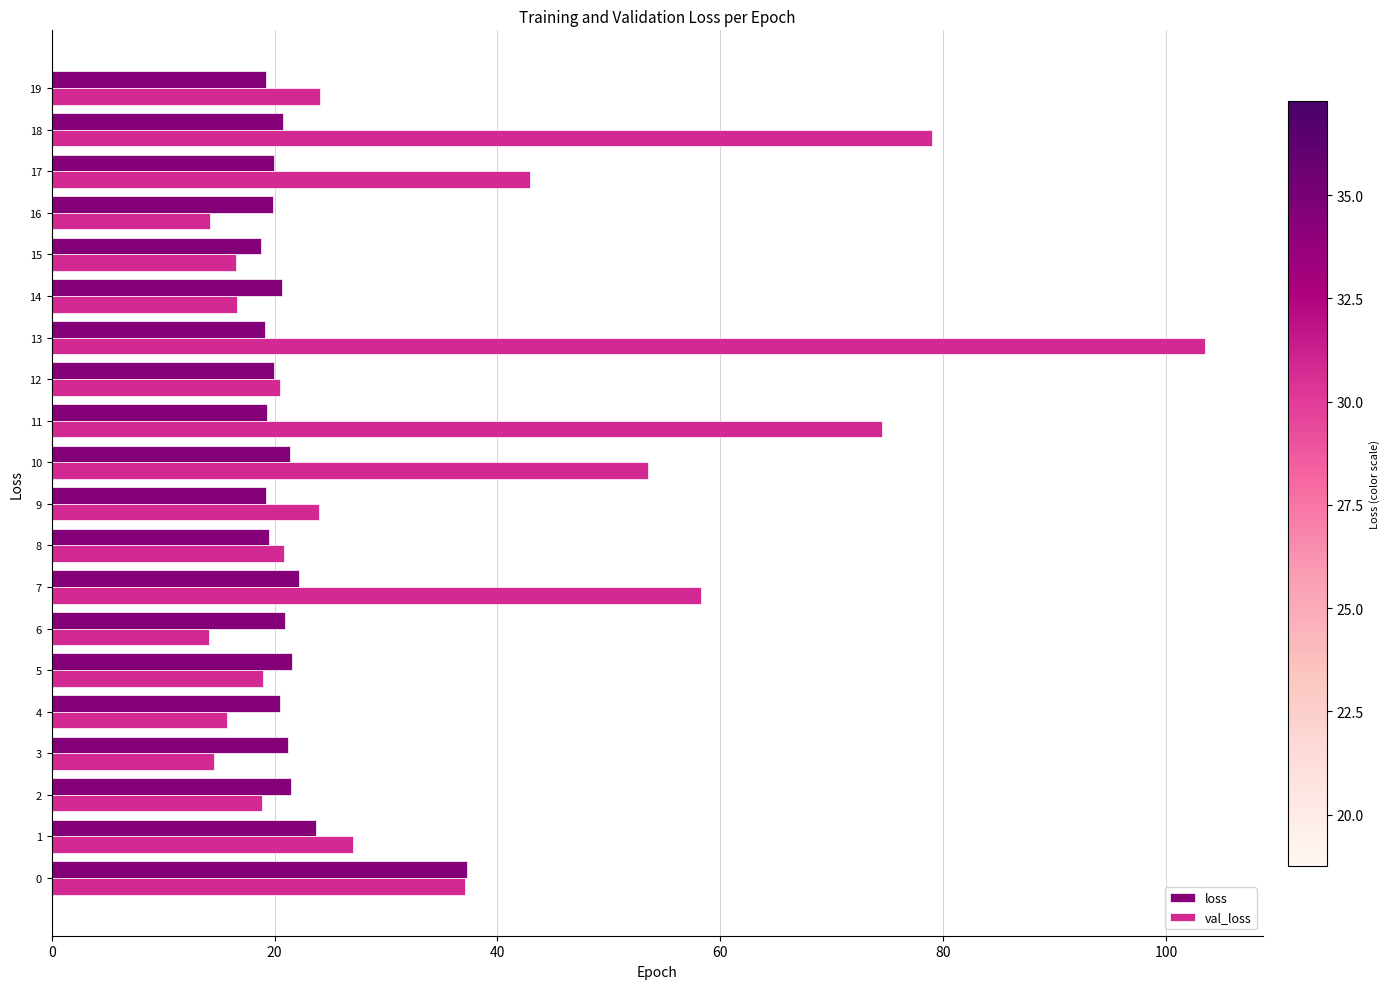

At how many categories does at least one series exceed 60?

3